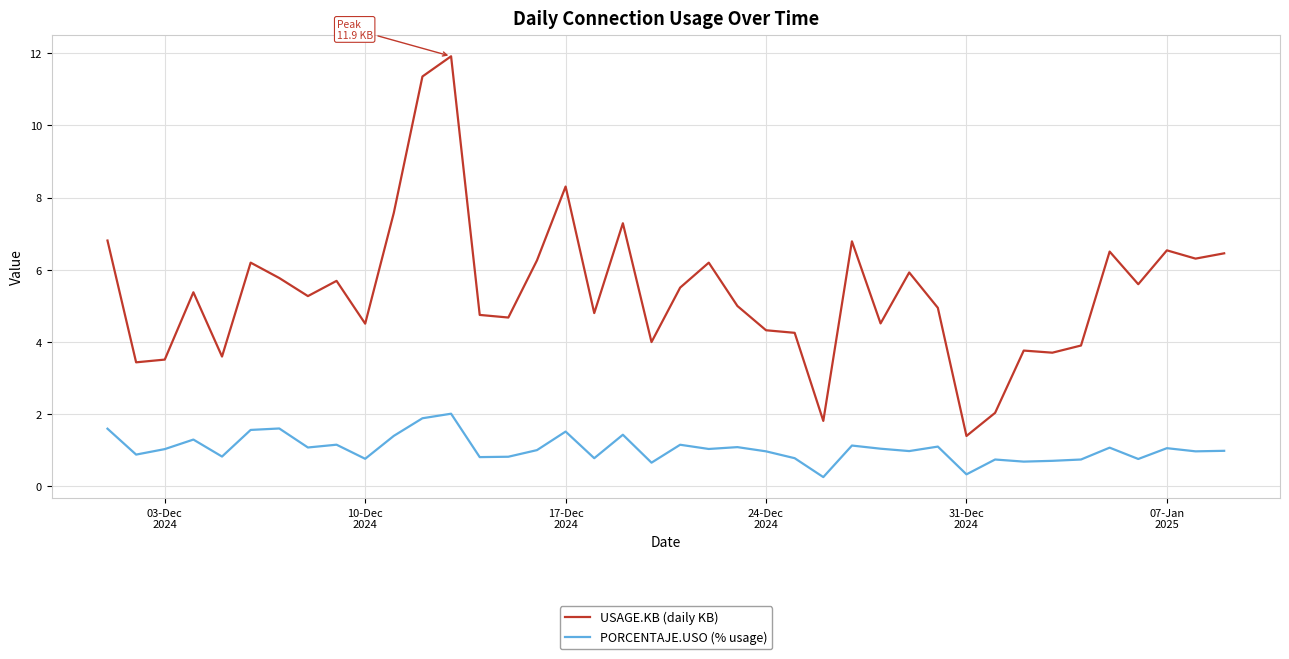

Which series has the widest spread of values?

USAGE.KB (daily KB)